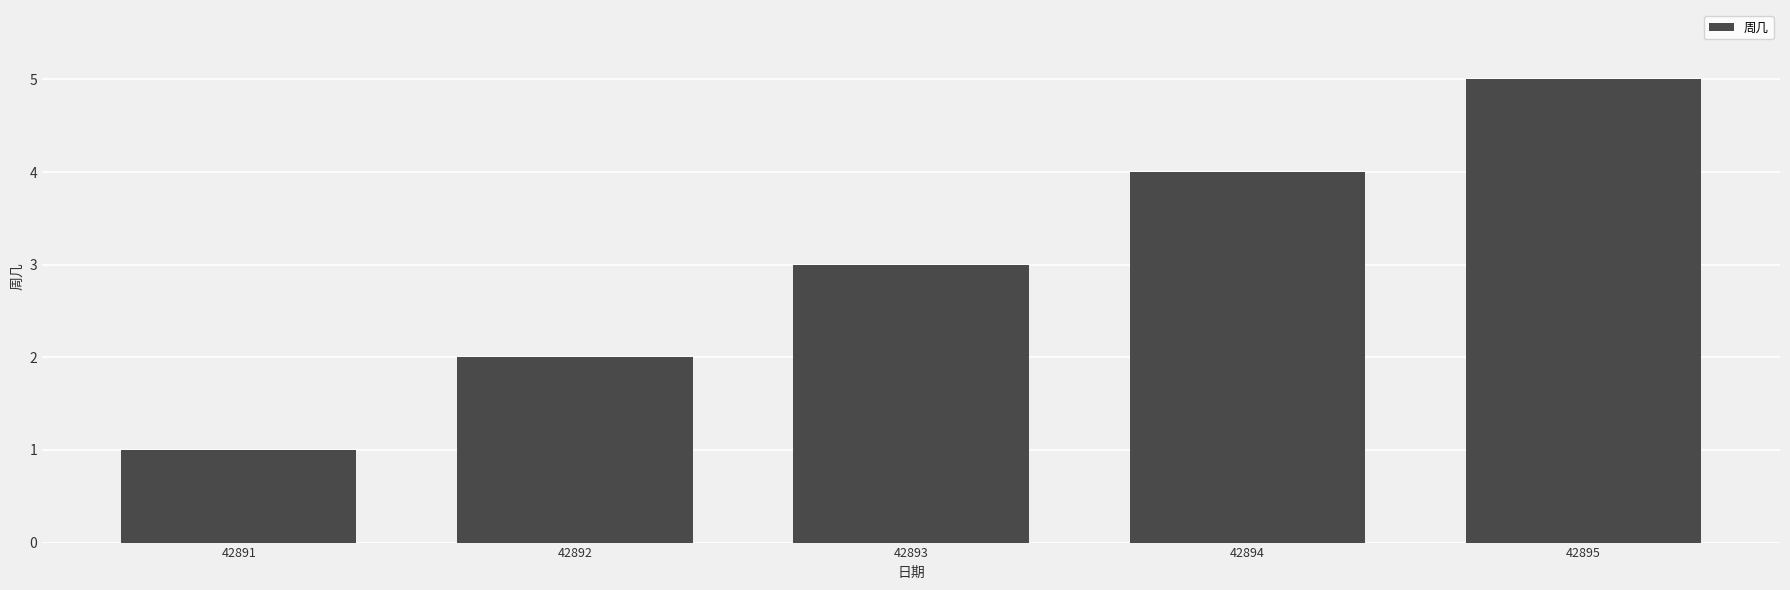

Reading left to right, extract all data points from this chart.

1	2	3	4	5